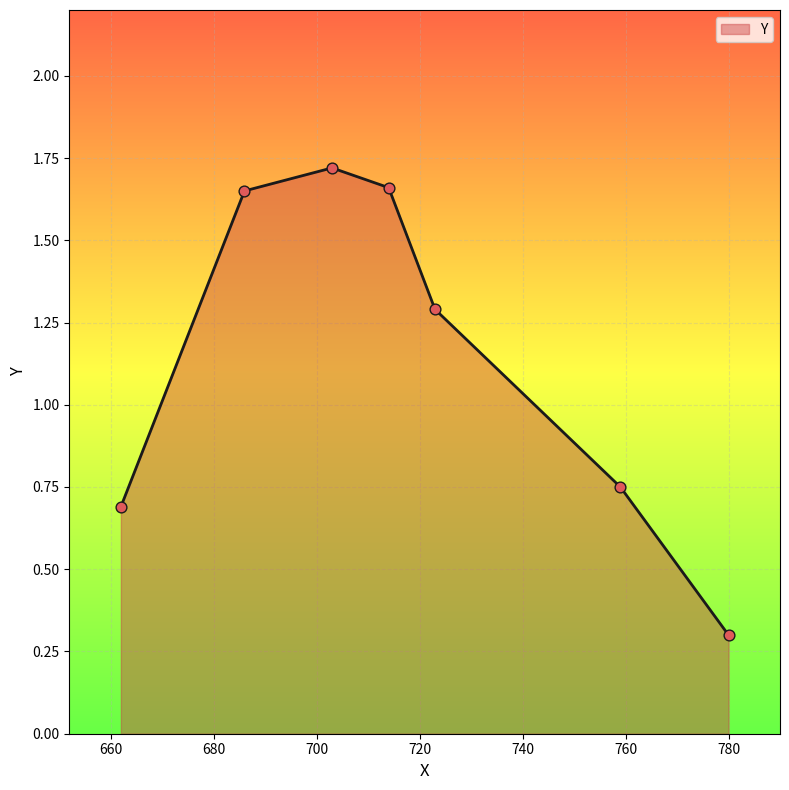

What is the difference between the maximum and minimum values?

1.4